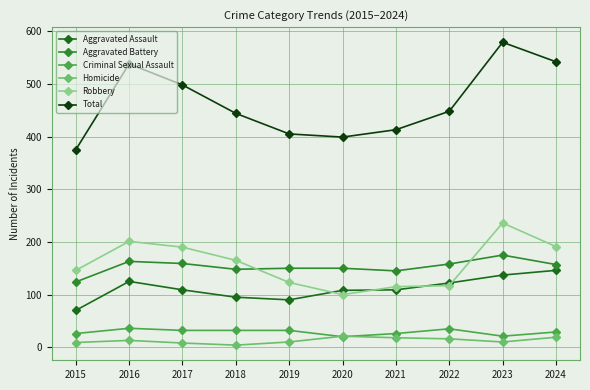

What are all the series names shown in the legend?

Aggravated Assault, Aggravated Battery, Criminal Sexual Assault, Homicide, Robbery, Total